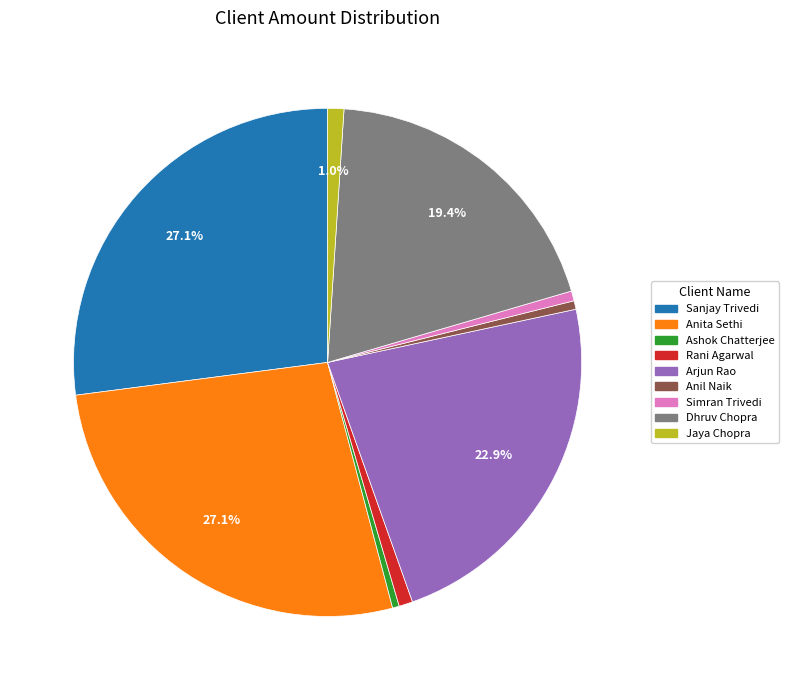

Is Jaya Chopra the majority of the pie?

No